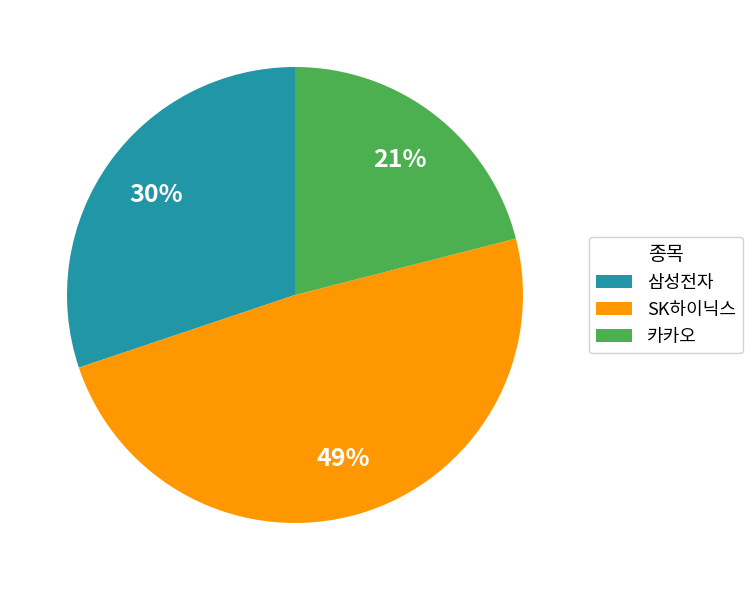

The SK하이닉스 slice represents 44% of the pie. True or false?

False